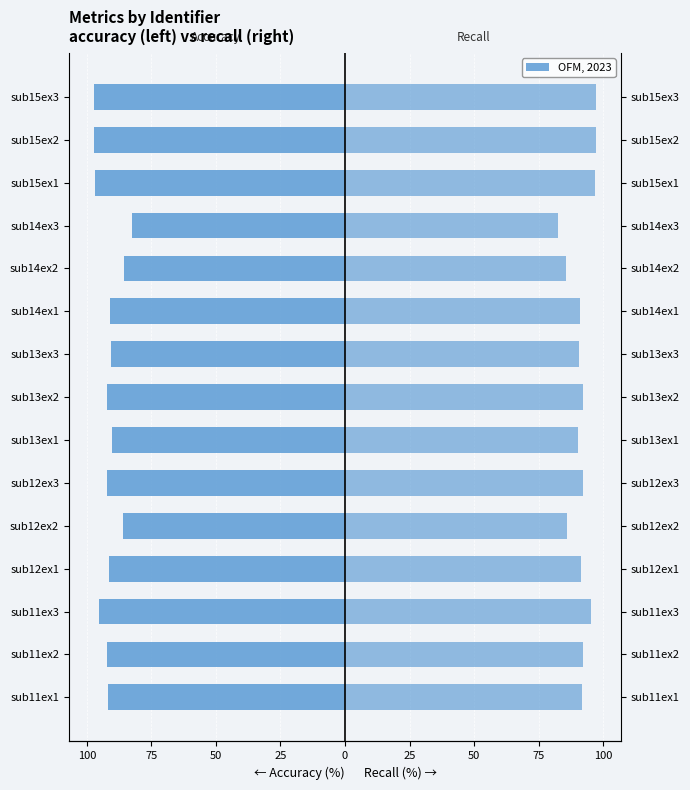

What is the sum of all recall values?

1372.1